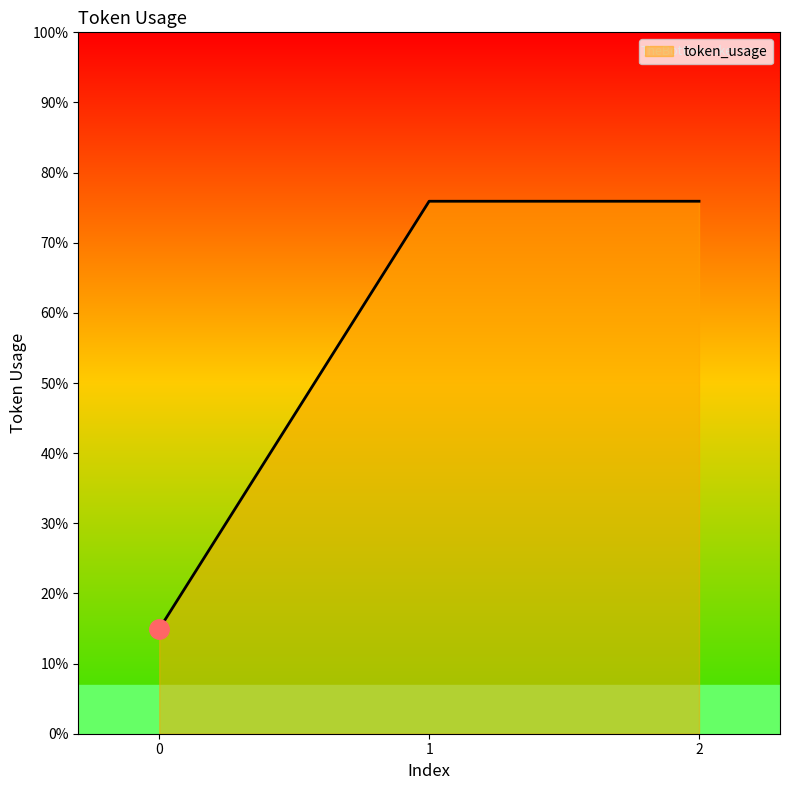

Rank the categories by value from highest to lowest.

1, 2, 0